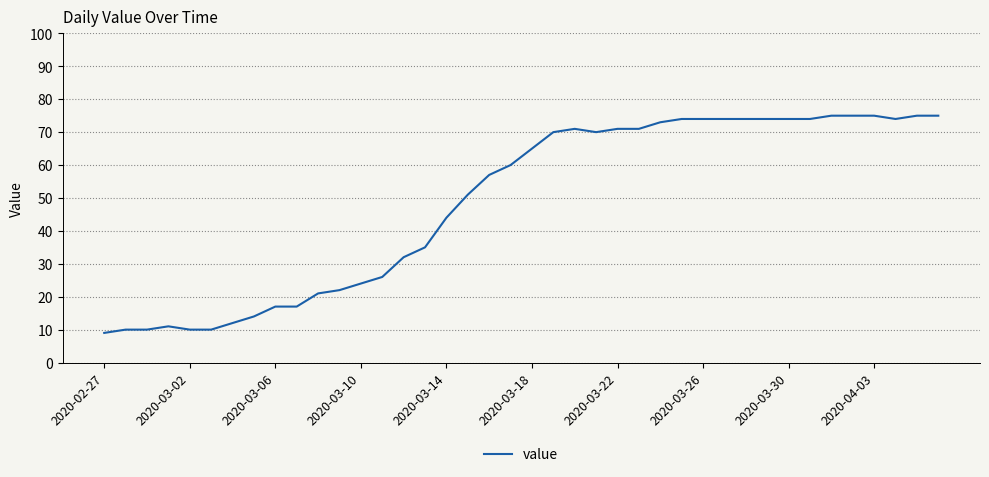

What is the smallest value displayed?

9